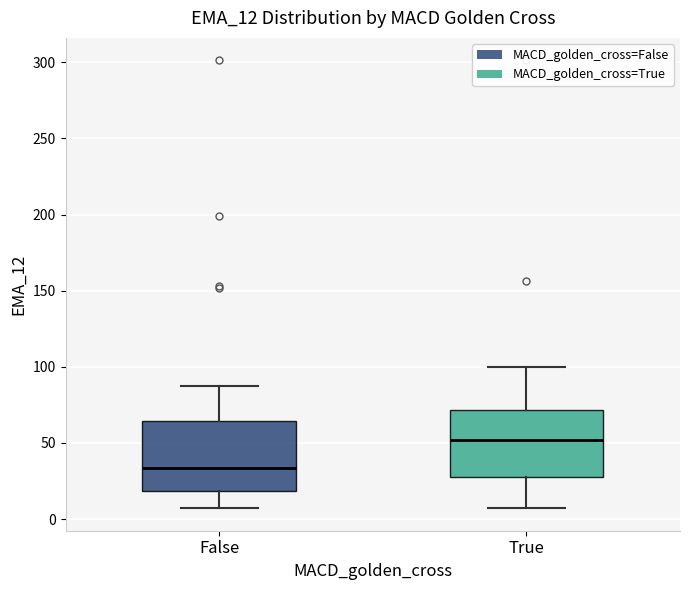

Reading left to right, read every box against the y-axis: the position of its median line, the range the box covers, and the ends of its whiskers. The values are not printed on the chart, so give them approximately, as read against the axis.

False: median 35, box 20 to 65, whiskers 5 to 85
True: median 50, box 25 to 70, whiskers 5 to 100